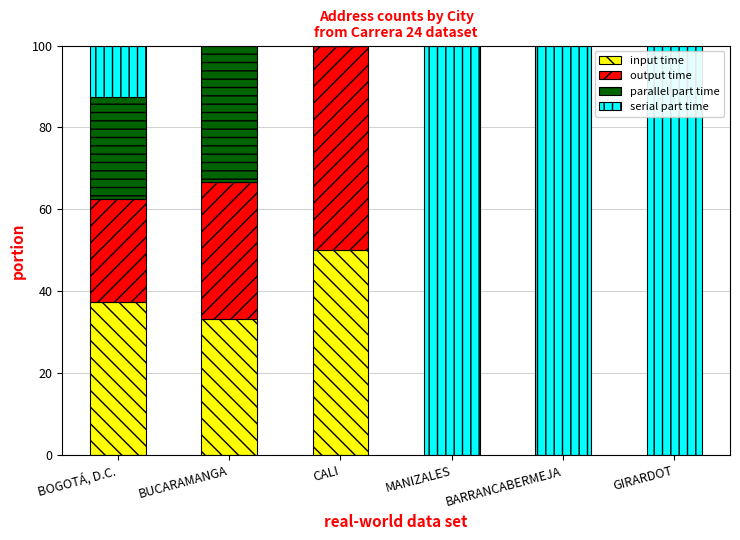

What is the total value across all series at GIRARDOT?

100.0